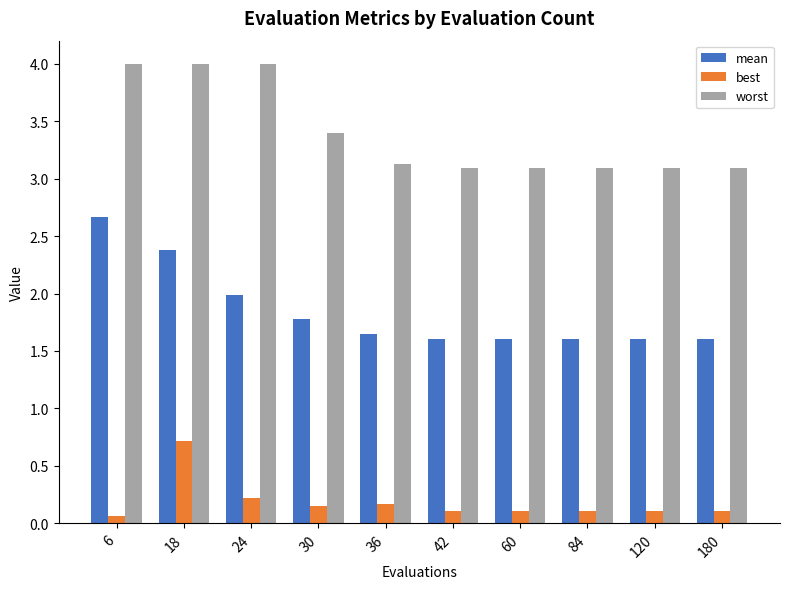

At which category is the sum across all series the highest?

18